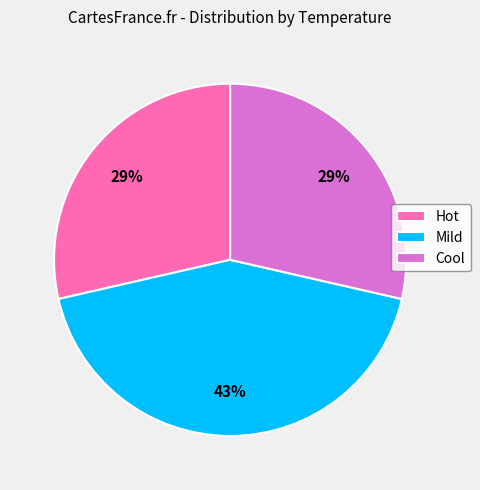

Is Hot the majority of the pie?

No